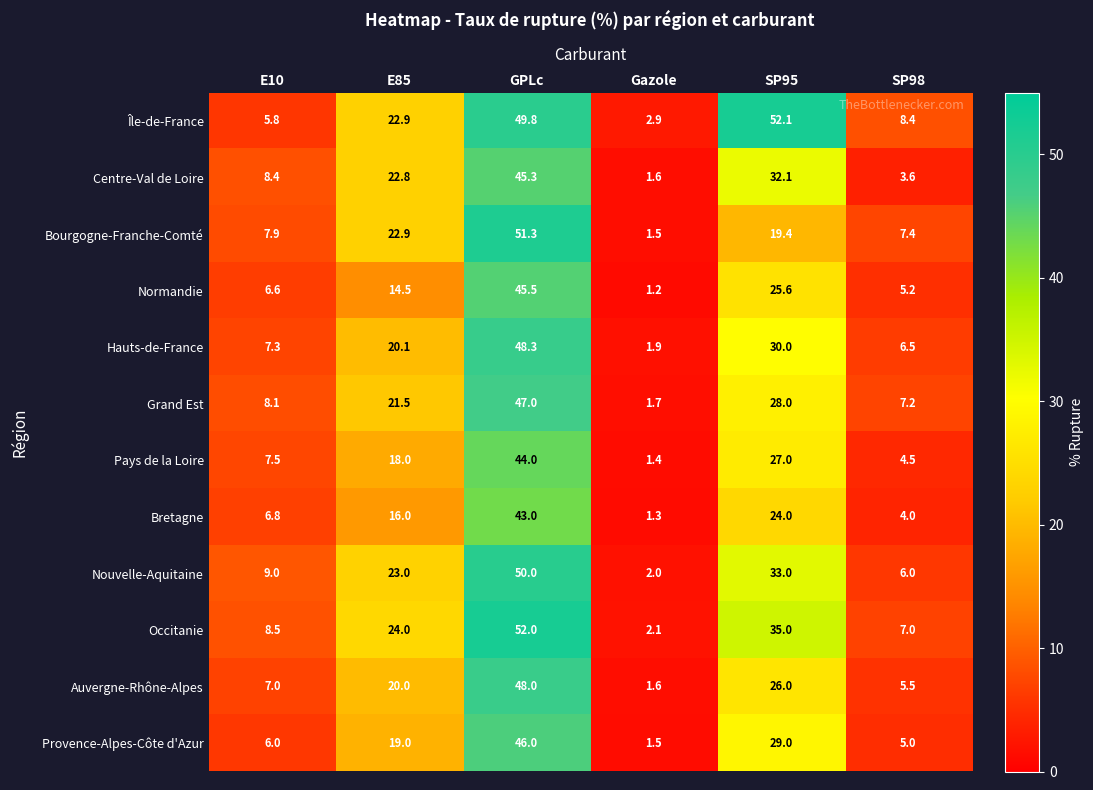

What is the maximum value shown in the chart?

52.1